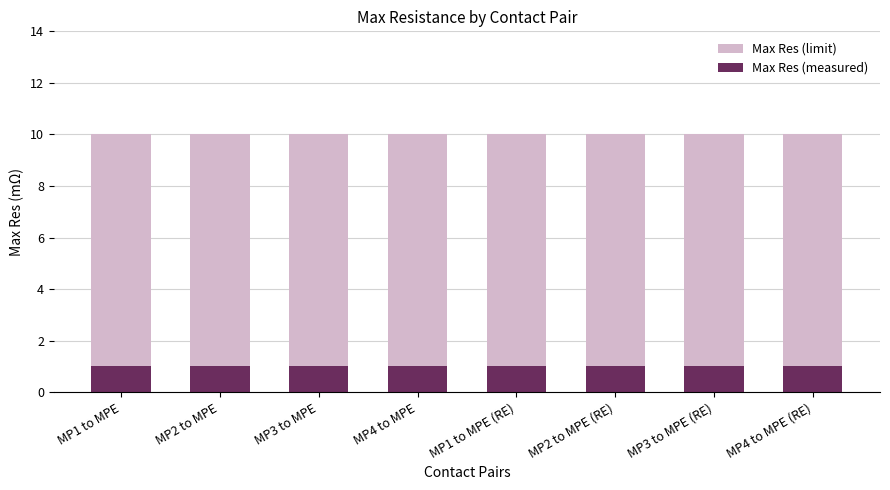

What position from the right is MP1 to MPE (RE)?

4